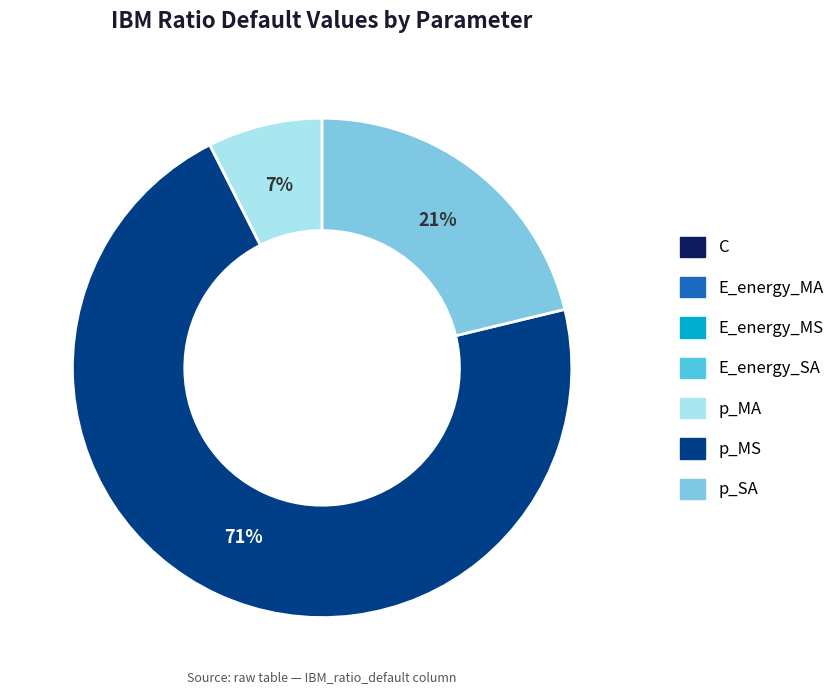

True or false: p_SA accounts for 21% of the total.

True